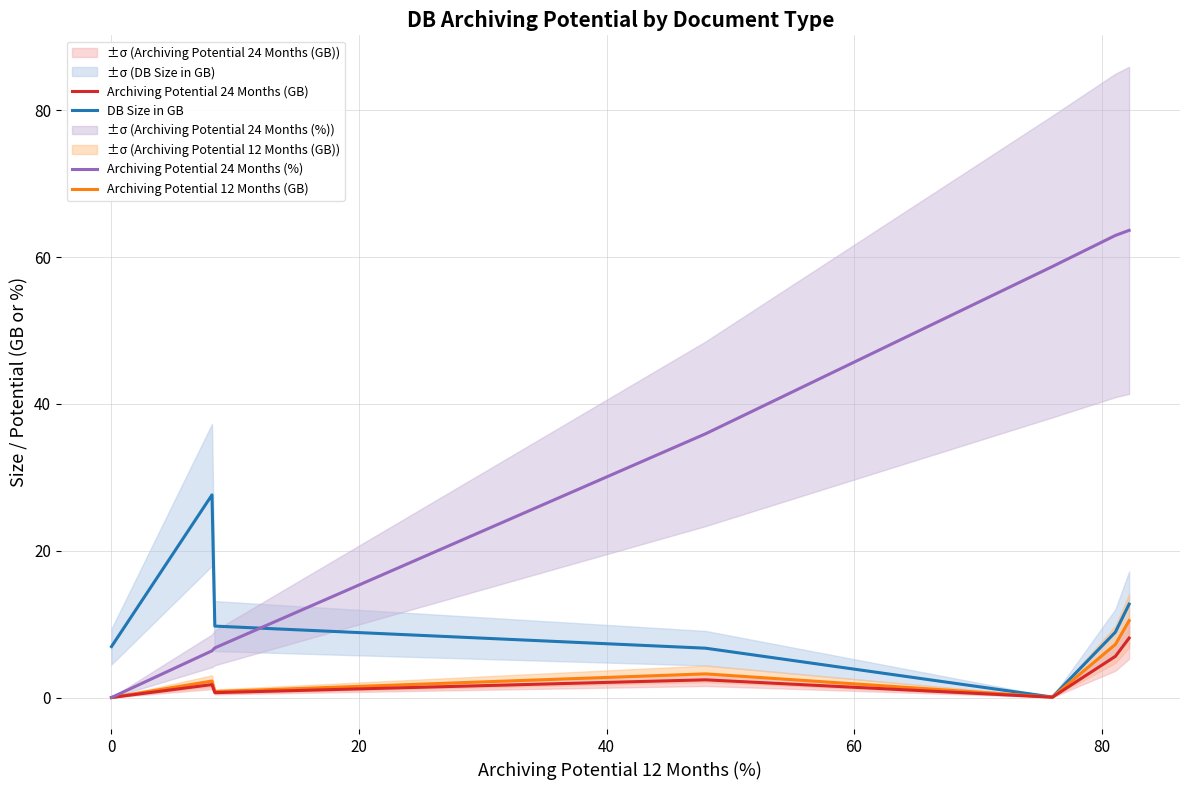

How many series are shown in this chart?

4